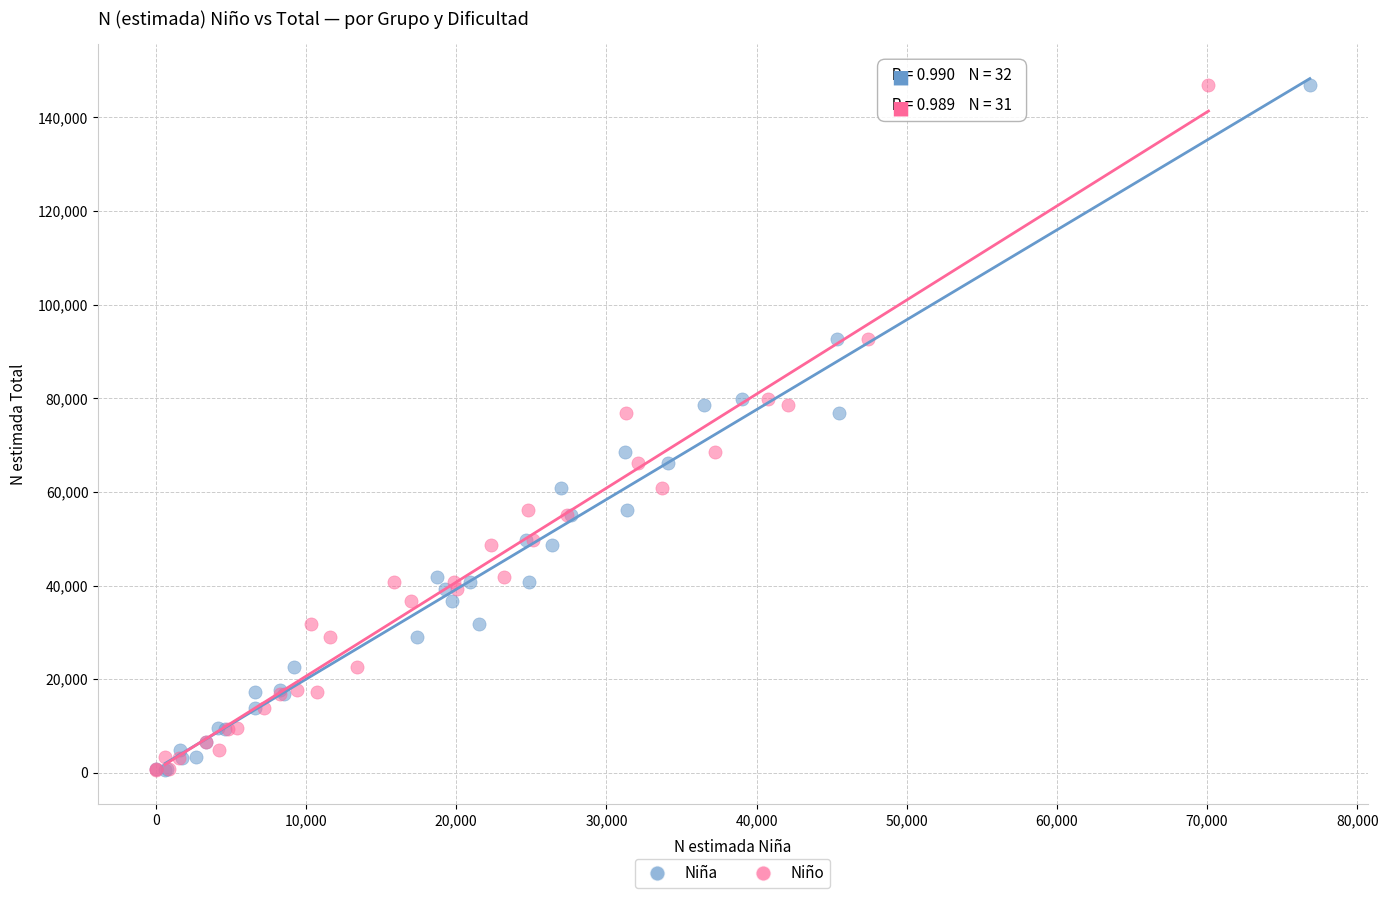

What are all the series names shown in the legend?

Niña, Niño